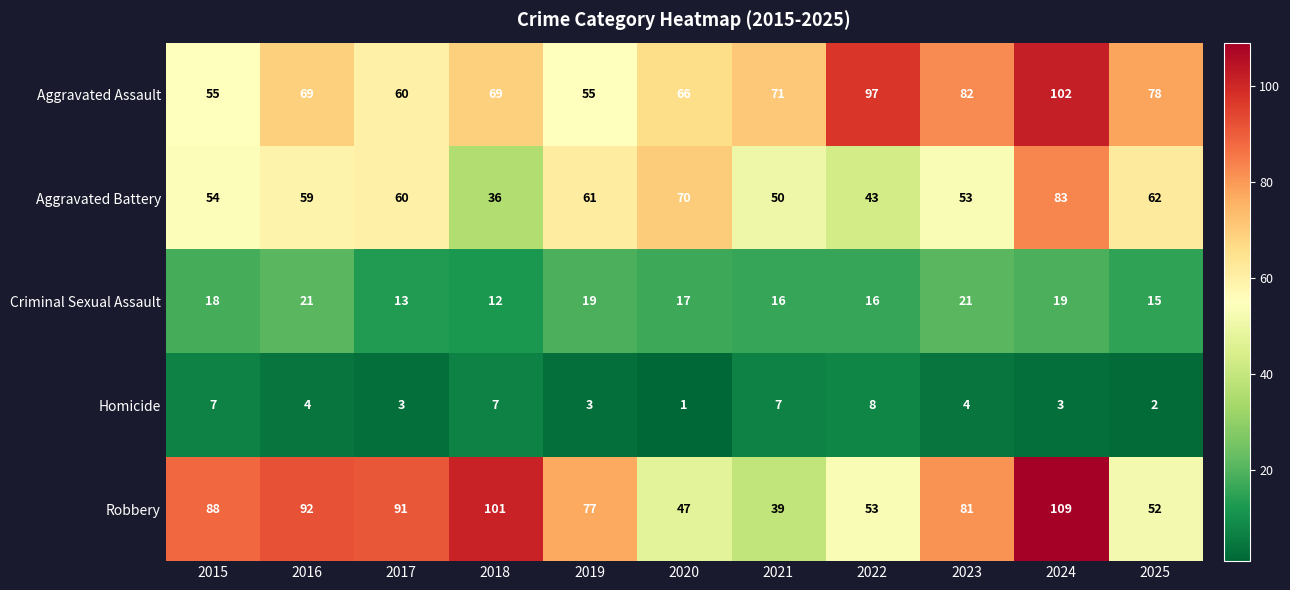

Count the number of data series in this chart.

5